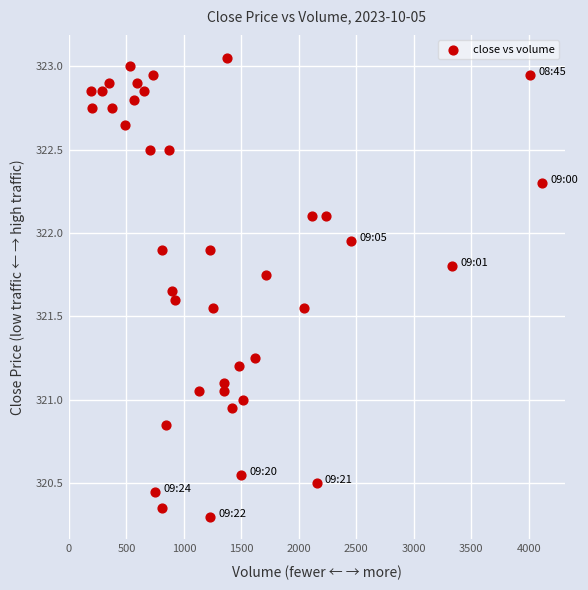

How many data points are displayed?

40